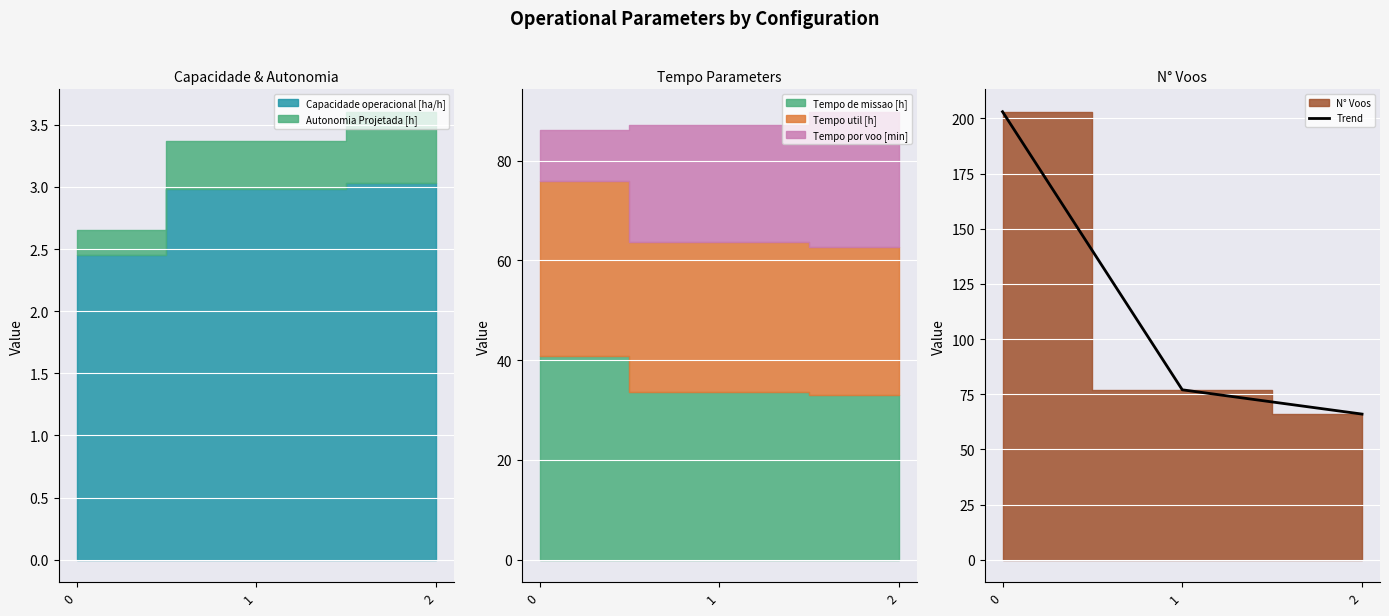

The value of Trend at 1 is 77. True or false?

True